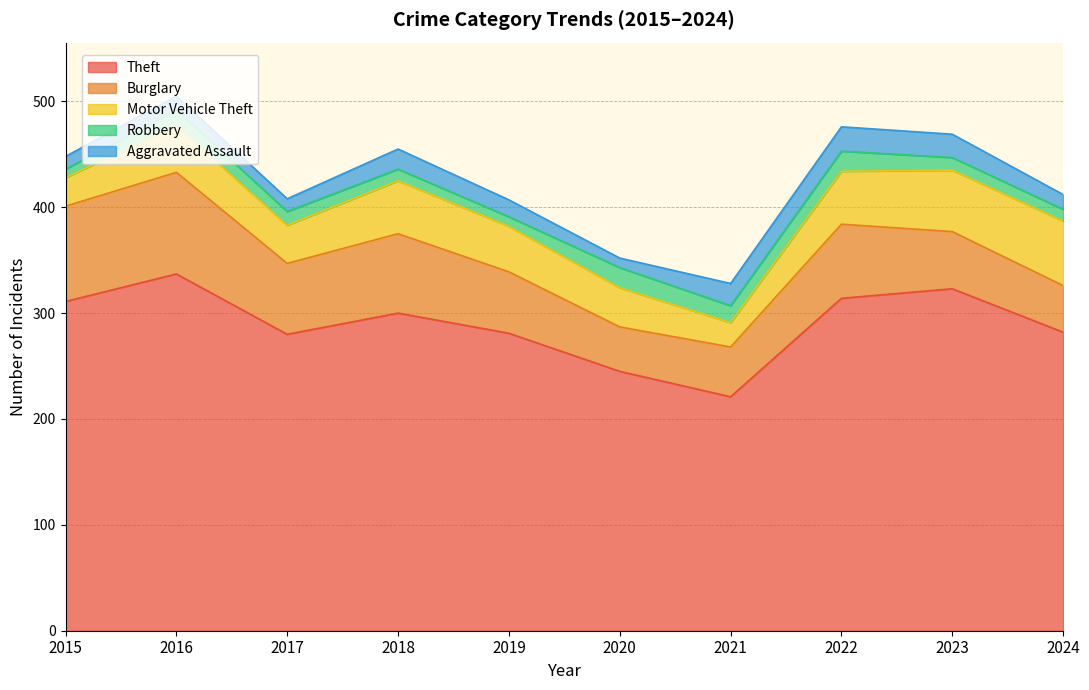

At which category is the sum across all series the highest?

2016